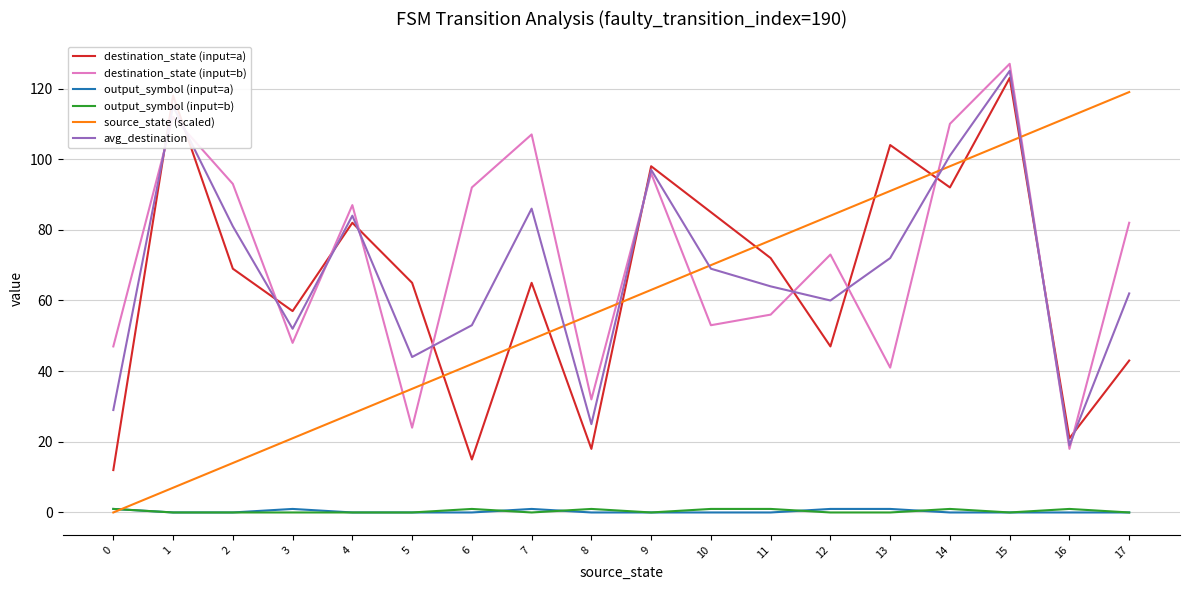

Which series has the largest total across all categories?

destination_state (input=b)